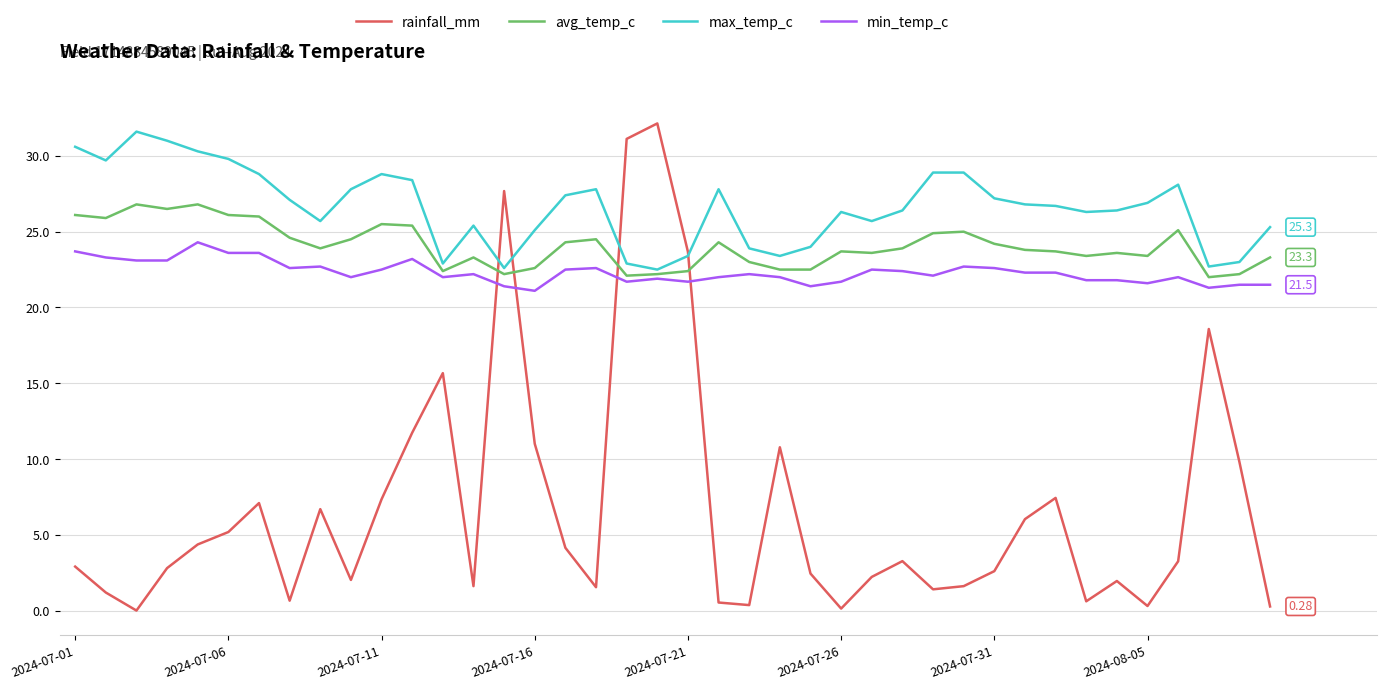

True or false: min_temp_c has more than 1 interior local peaks.

True